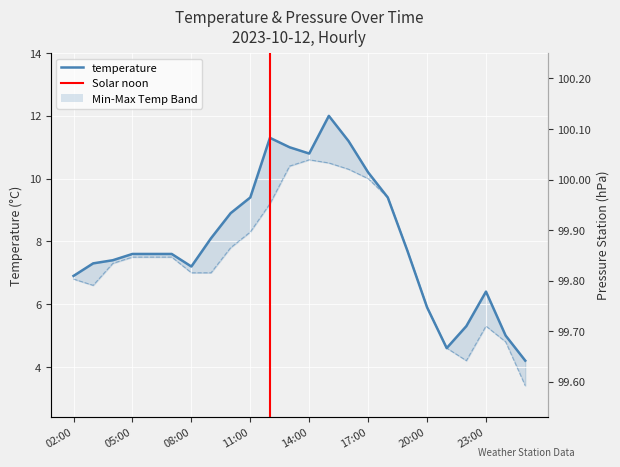

What is the maximum value for temperature?

12.0